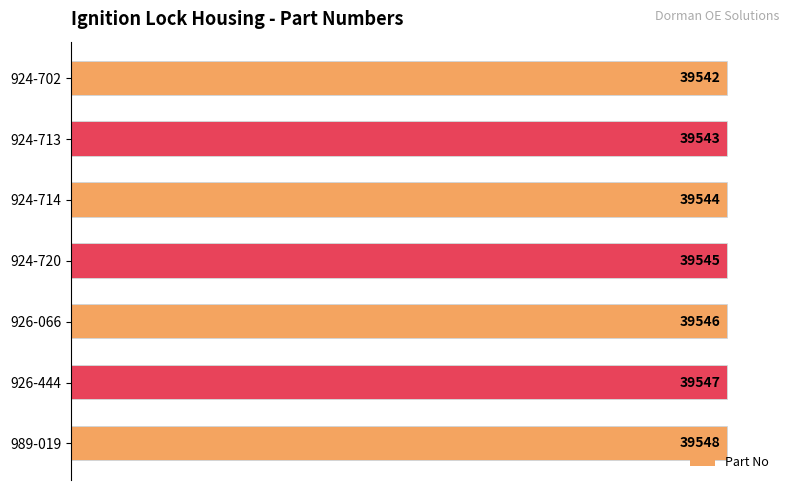

What is the value of the 6th bar from the left?

39547